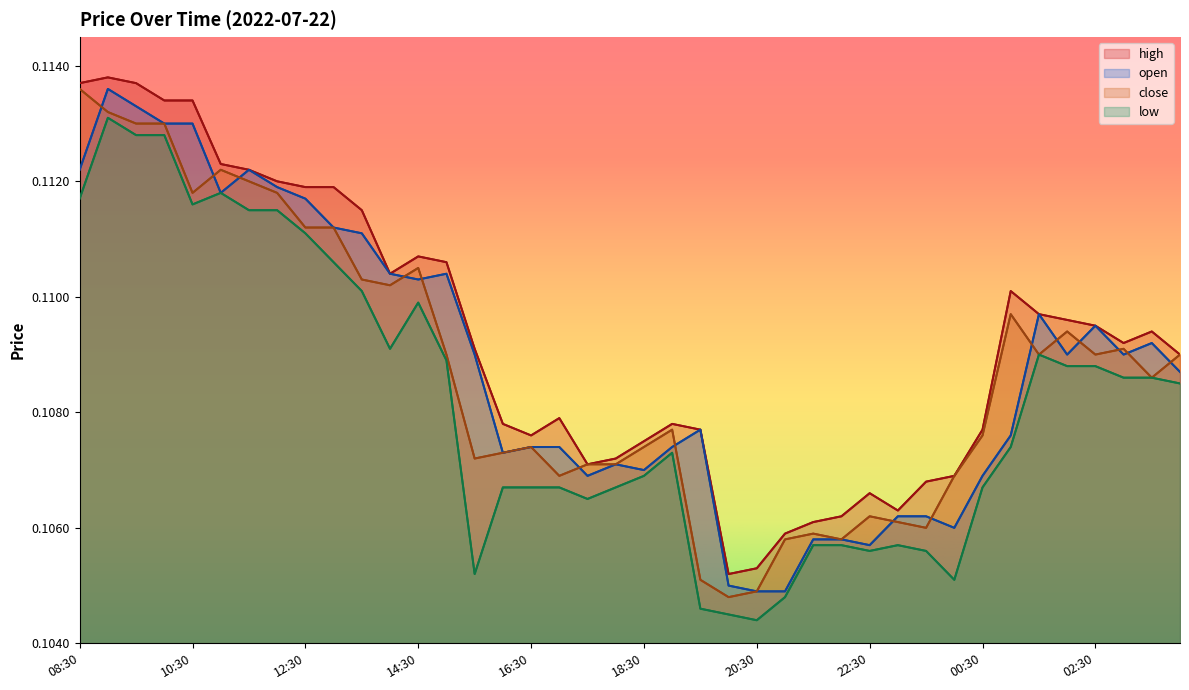

Where is the first local minimum for open?

11:00